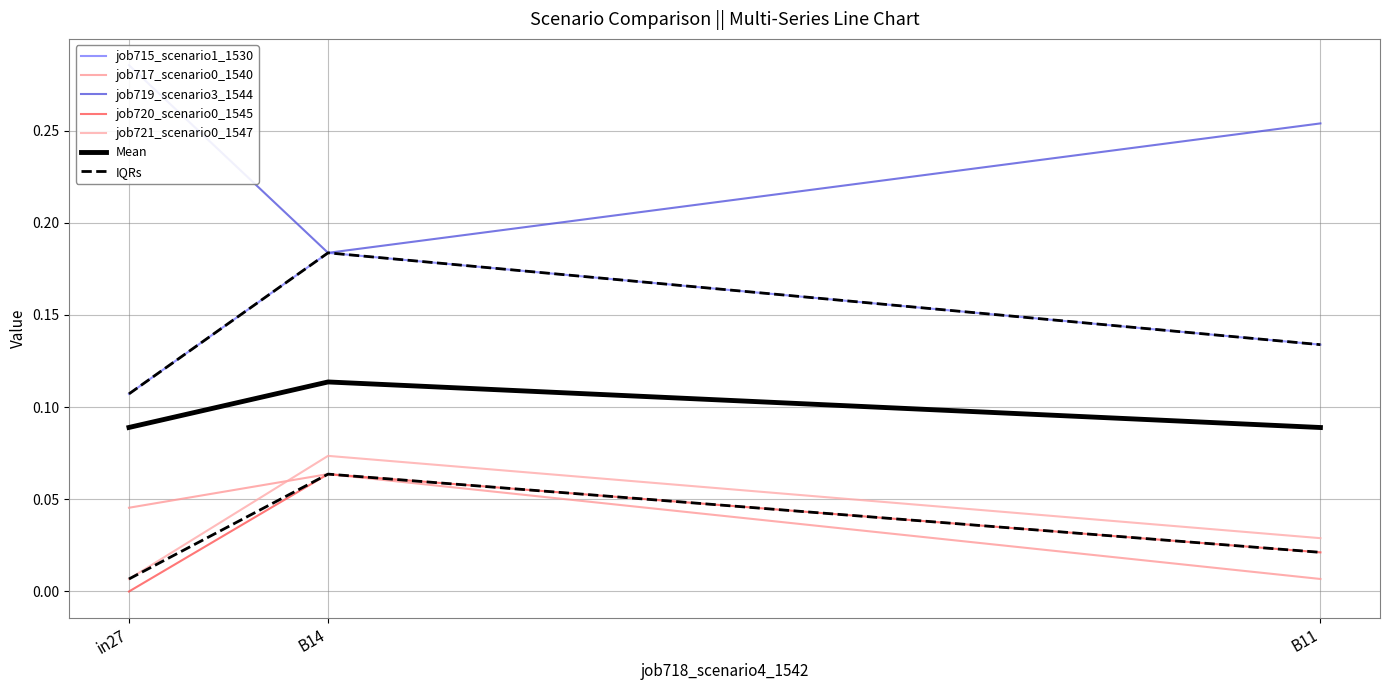

Between in27 and B11, which series saw the biggest shift?

job717_scenario0_1540